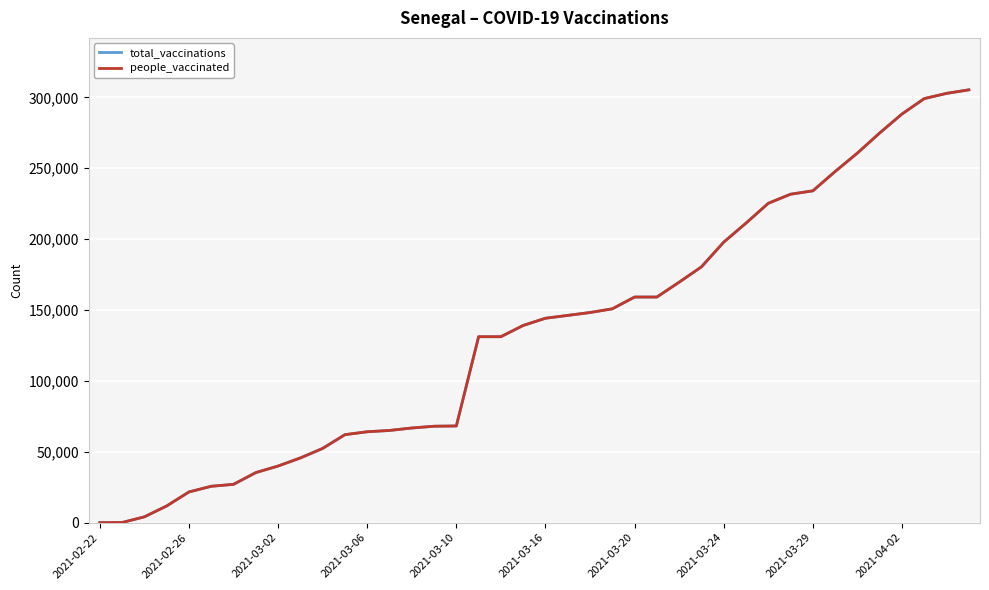

Which category has the lowest value in the people_vaccinated series?

2021-02-22